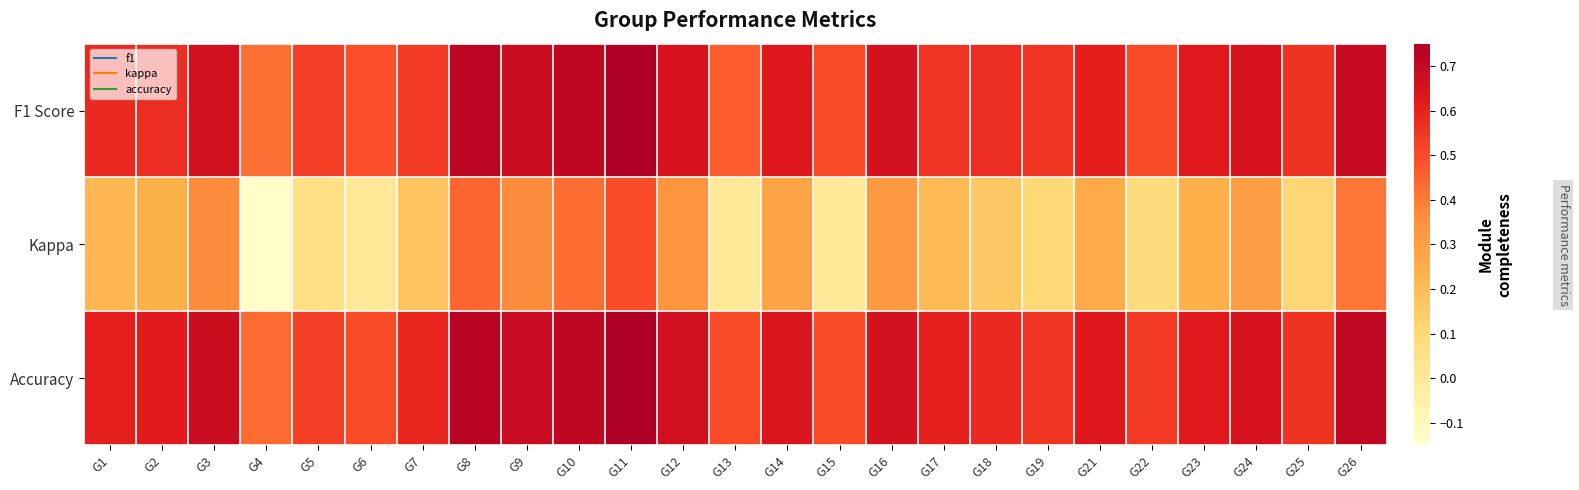

Which series has the largest range (max minus min)?

Kappa